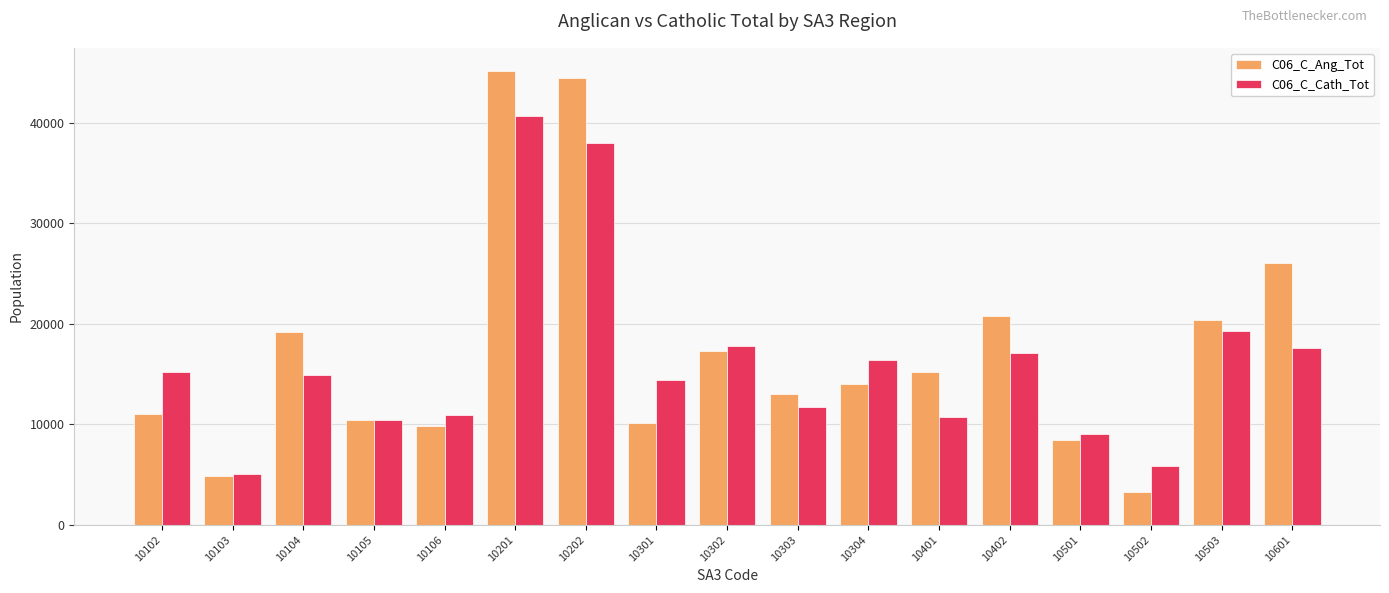

The value of C06_C_Ang_Tot at 10106 is 15561. True or false?

False